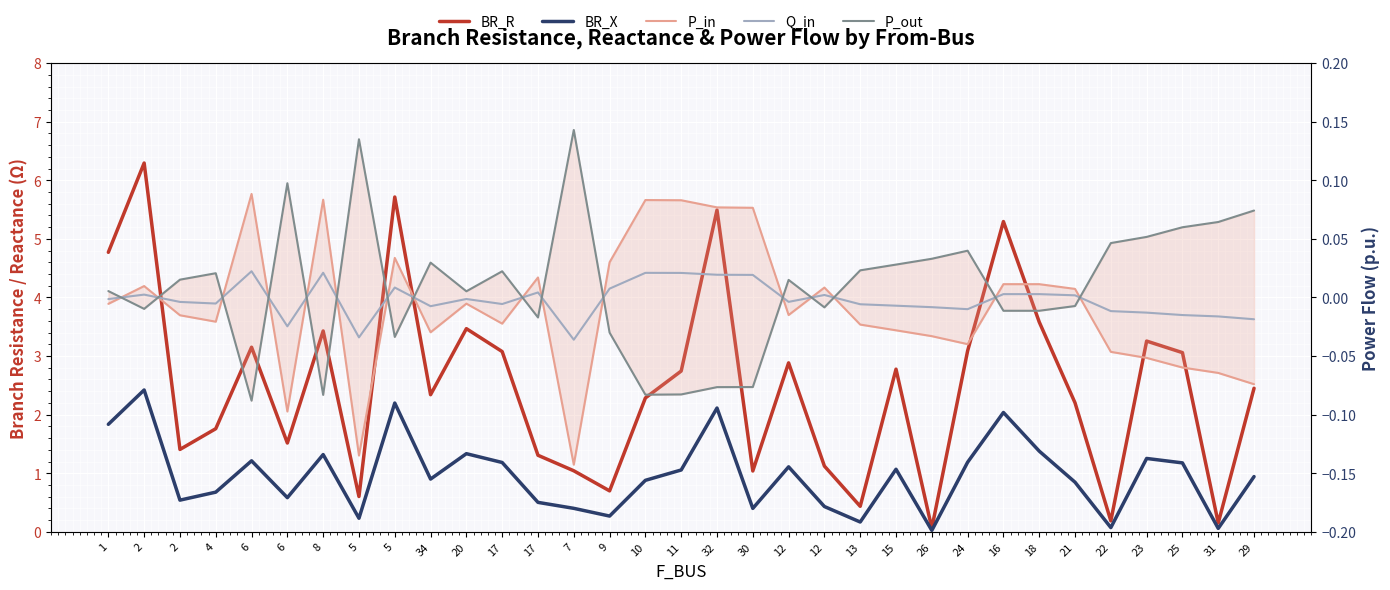

How many interior local peaks does the BR_X series have?

10